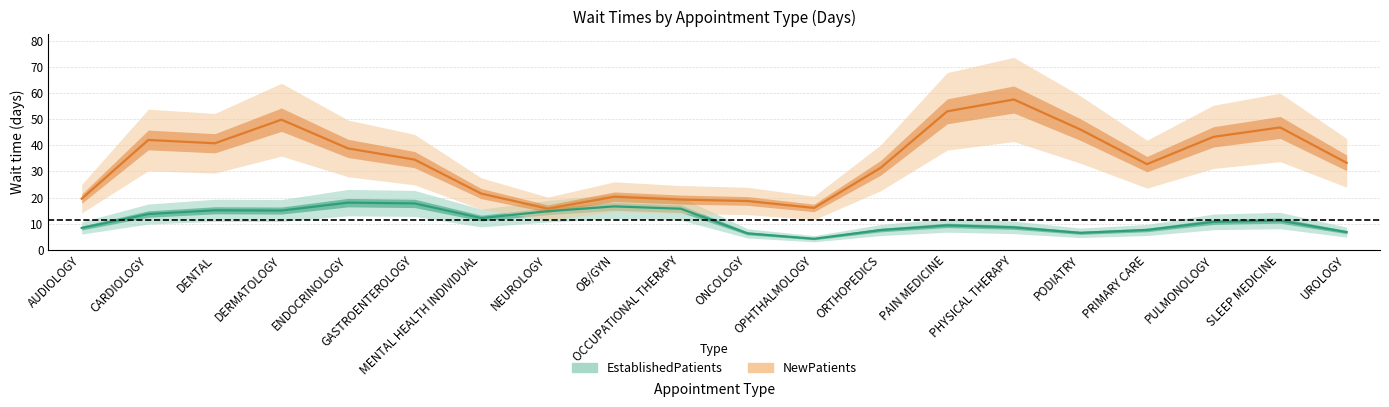

What is the total value across all series at PULMONOLOGY?

54.0